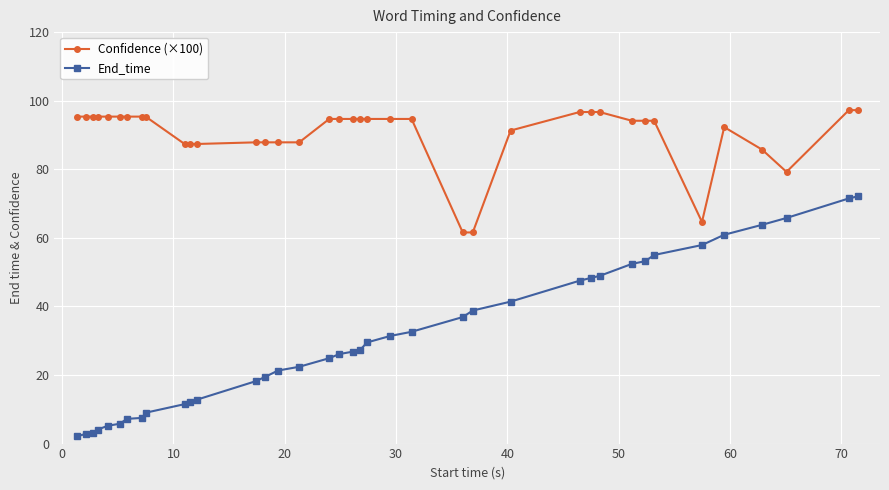

What is the value of the Confidence (×100) point at the 19th from the left?

94.7